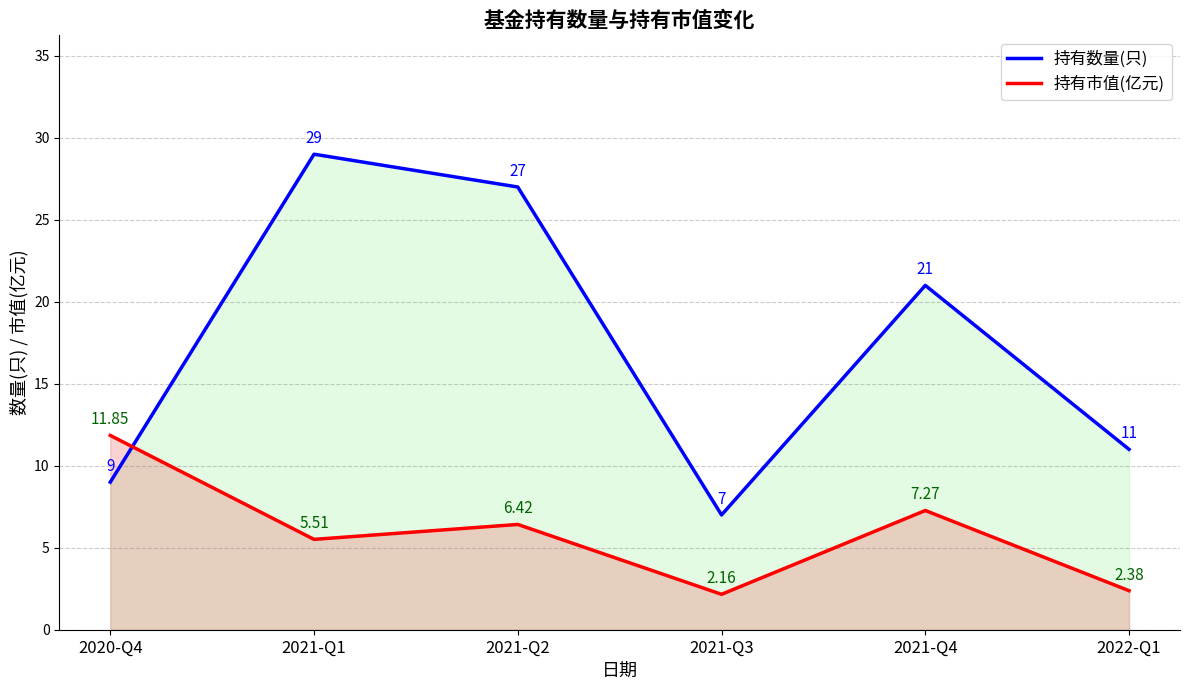

Where does the 持有市值(亿元) series first go above 6?

2020-Q4